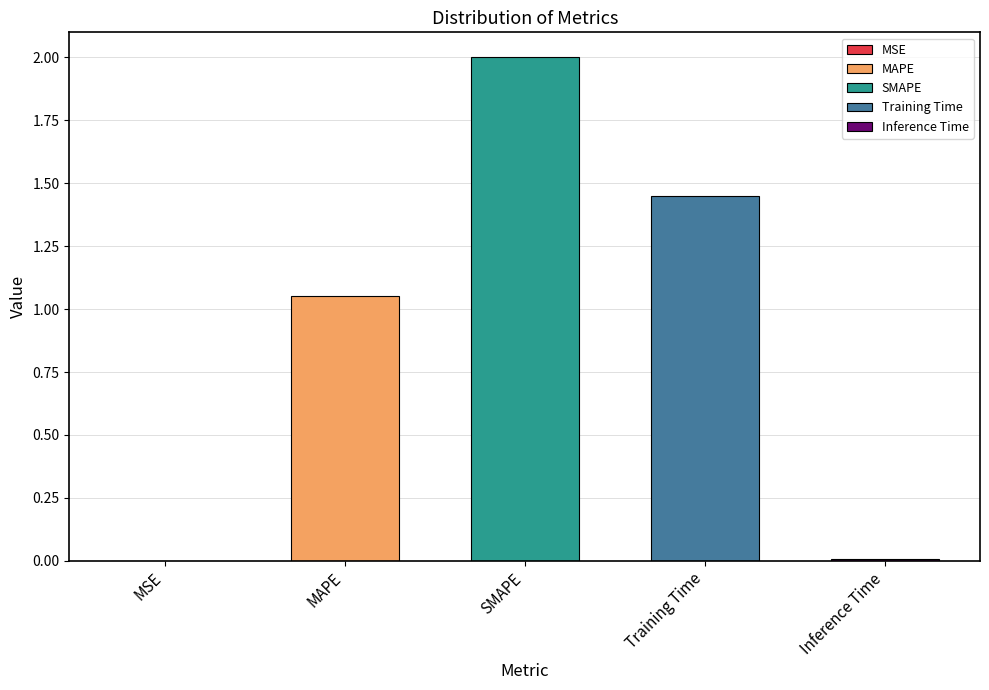

Reading right to left, transcribe all the data shown in this chart.

0.0	1.4	2.0	1.1	0.0